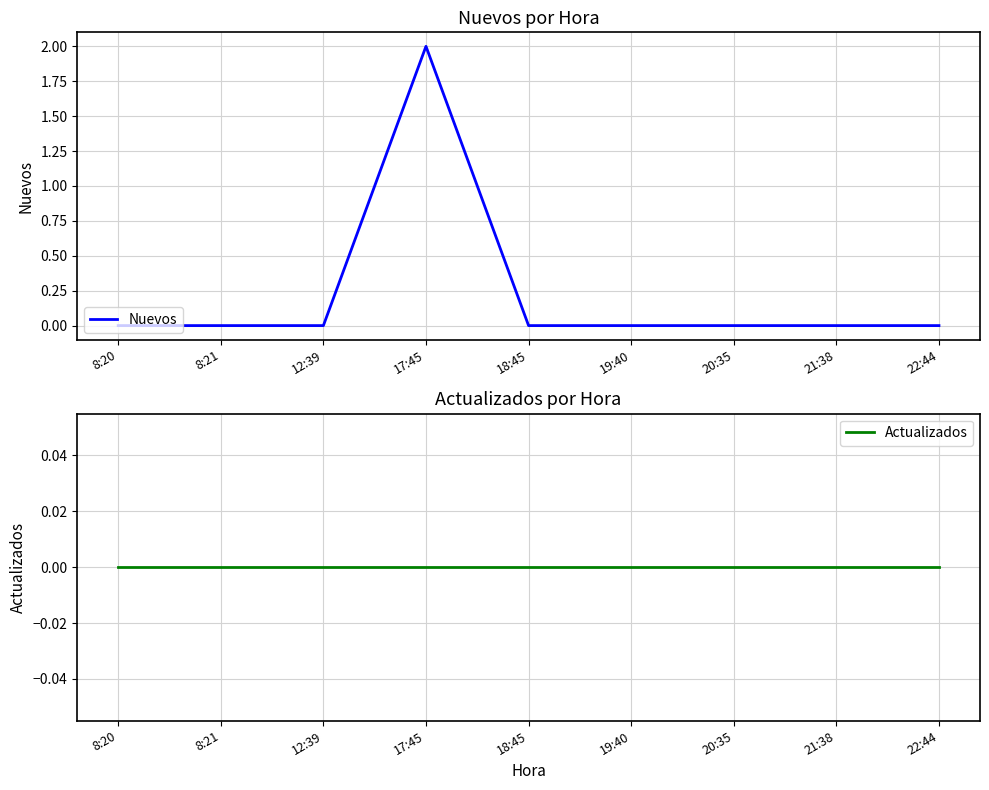

What position from the left is 12:39?

3